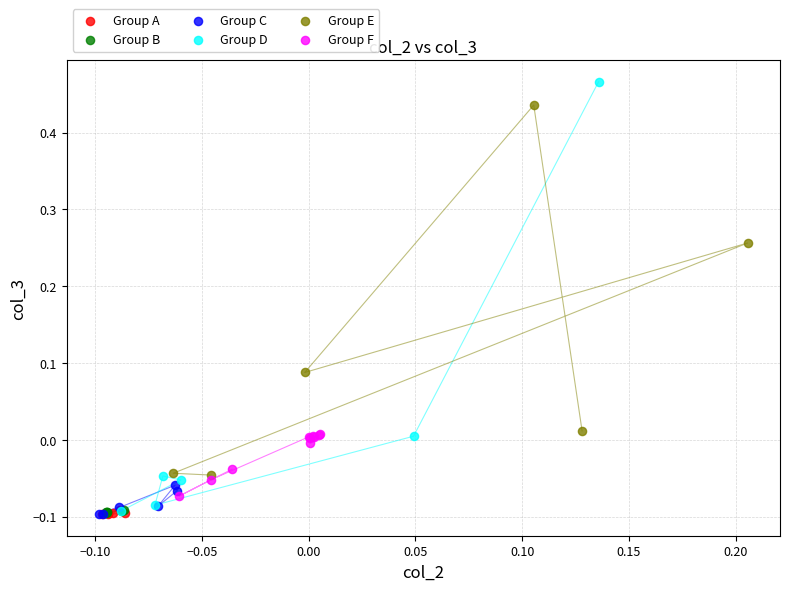

Which series has the largest Y range (max minus min)?

Group D